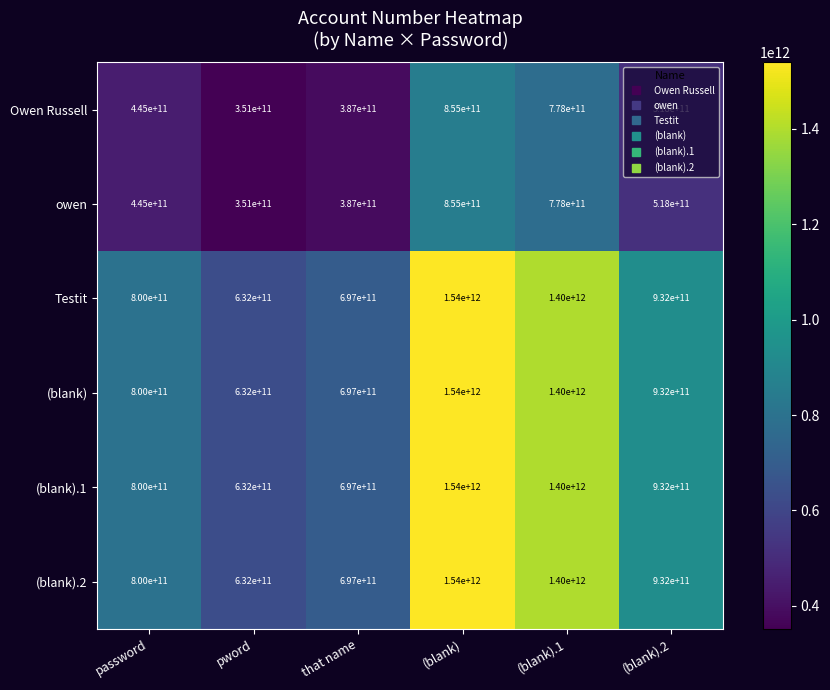

The value of (blank) at pword is 366364707527. True or false?

False